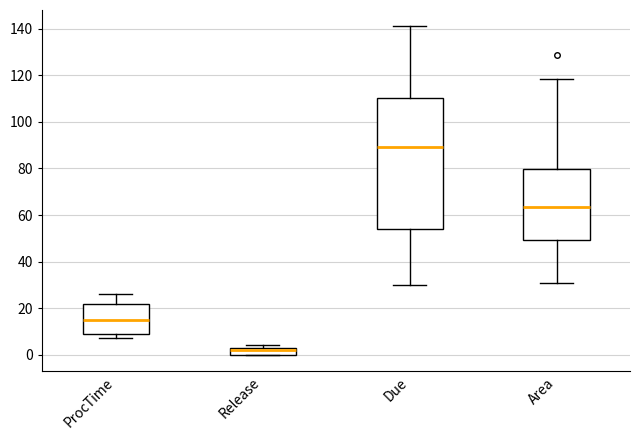

Where does the lower whisker of the box for Due end on the y-axis? The values are not printed on the chart, so give them approximately, as read against the axis.

30